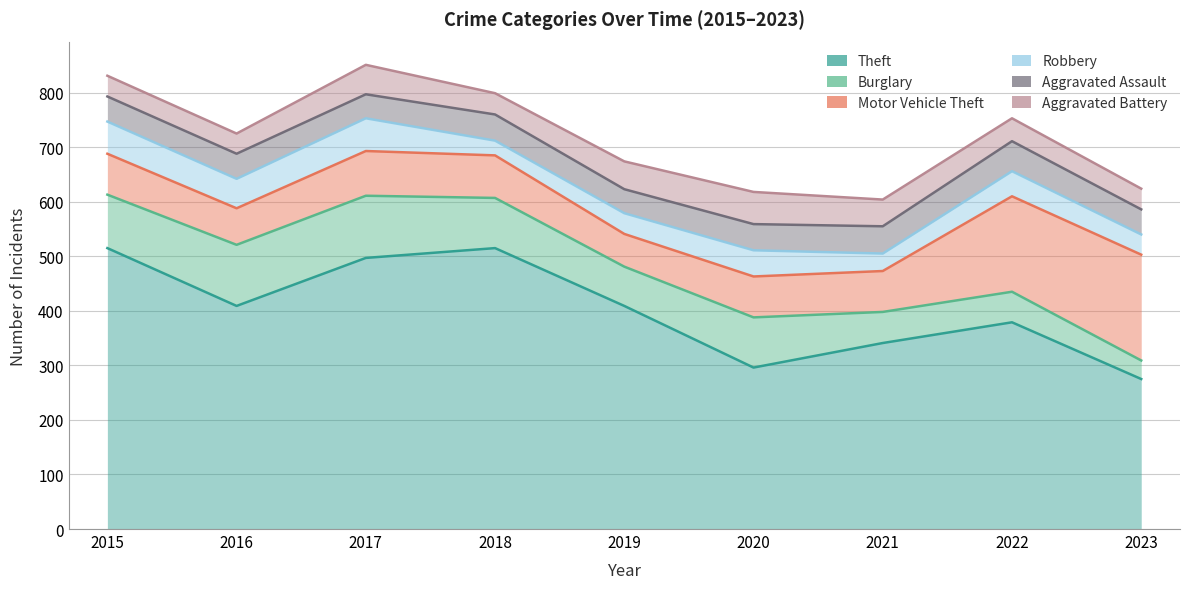

List the series in order of their peak value, highest first.

Theft, Motor Vehicle Theft, Burglary, Robbery, Aggravated Battery, Aggravated Assault